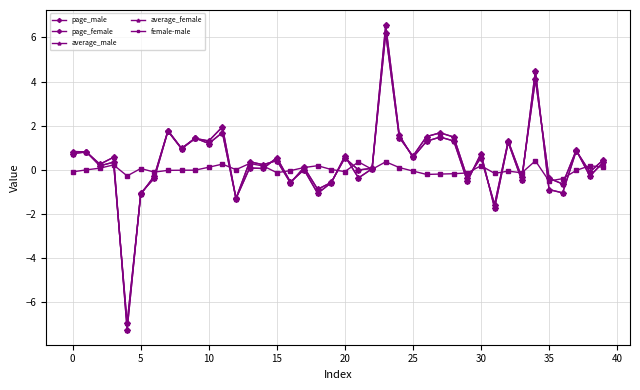

Reading right to left, what are all the values shown in this chart?

page_male: 0.3	-0.3	0.9	-0.6	-0.4	4.1	-0.3	1.3	-1.6	0.6	-0.4	1.5	1.7	1.5	0.6	1.5	6.2	0.0	-0.4	0.6	-0.6	-1.1	0.0	-0.6	0.5	0.1	0.1	-1.3	1.7	1.2	1.4	1.0	1.8	-0.3	-1.1	-7.0	0.3	0.2	0.8	0.8
page_female: 0.5	-0.1	0.9	-1.0	-0.9	4.5	-0.5	1.2	-1.7	0.7	-0.5	1.3	1.5	1.3	0.6	1.6	6.6	0.1	-0.0	0.5	-0.6	-0.9	0.1	-0.6	0.4	0.2	0.4	-1.3	1.9	1.3	1.4	1.0	1.8	-0.4	-1.1	-7.2	0.6	0.3	0.8	0.7
average_male: 0.3	-0.3	0.9	-0.6	-0.4	4.1	-0.3	1.3	-1.6	0.6	-0.4	1.5	1.7	1.5	0.6	1.5	6.2	0.0	-0.4	0.6	-0.6	-1.1	0.0	-0.6	0.5	0.1	0.1	-1.3	1.7	1.2	1.4	1.0	1.8	-0.3	-1.1	-7.0	0.3	0.2	0.8	0.8
average_female: 0.5	-0.1	0.9	-1.0	-0.9	4.5	-0.5	1.2	-1.7	0.7	-0.5	1.3	1.5	1.3	0.6	1.6	6.6	0.1	-0.0	0.5	-0.6	-0.9	0.1	-0.6	0.4	0.2	0.4	-1.3	1.9	1.3	1.4	1.0	1.8	-0.4	-1.1	-7.2	0.6	0.3	0.8	0.7
female-male: 0.1	0.2	-0.0	-0.4	-0.5	0.4	-0.1	-0.1	-0.2	0.2	-0.1	-0.2	-0.2	-0.2	-0.1	0.1	0.4	0.0	0.4	-0.1	0.0	0.2	0.1	-0.0	-0.1	0.2	0.3	0.0	0.3	0.1	-0.0	-0.0	-0.0	-0.1	0.1	-0.3	0.2	0.1	-0.0	-0.1